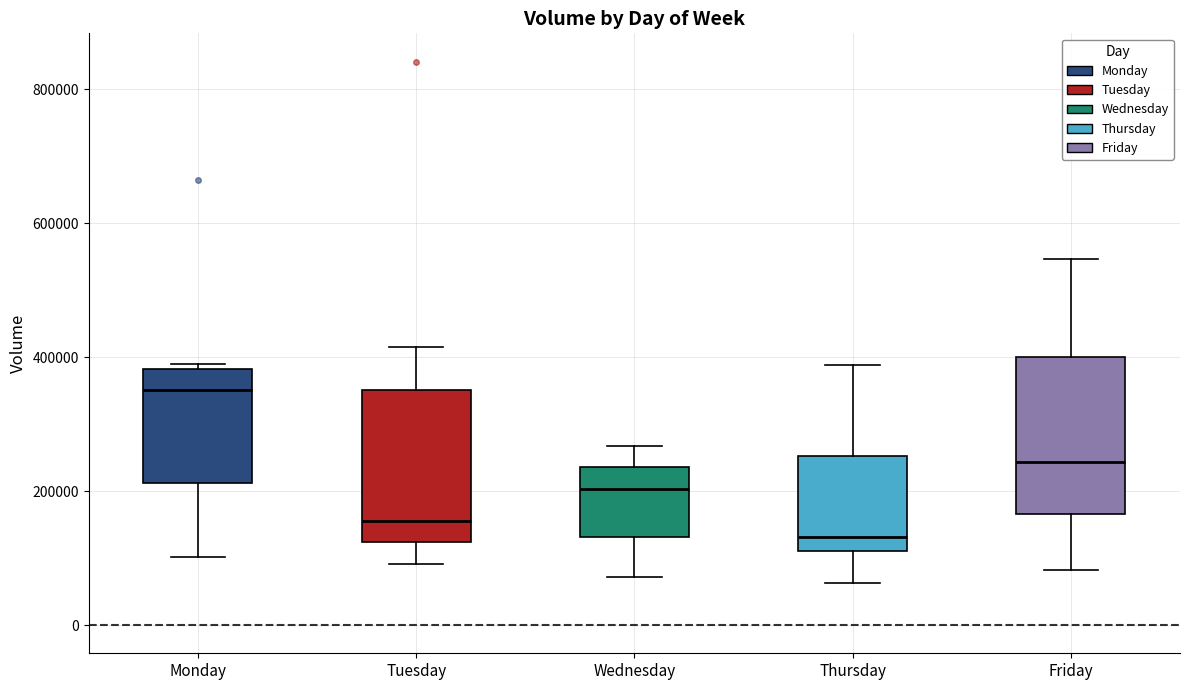

Reading left to right, read every box against the y-axis: the position of its median line, the range the box covers, and the ends of its whiskers. The values are not printed on the chart, so give them approximately, as read against the axis.

Monday: median 360000, box 220000 to 380000, whiskers 100000 to 400000
Tuesday: median 160000, box 120000 to 360000, whiskers 100000 to 420000
Wednesday: median 200000, box 140000 to 240000, whiskers 80000 to 260000
Thursday: median 140000, box 120000 to 260000, whiskers 60000 to 380000
Friday: median 240000, box 160000 to 400000, whiskers 80000 to 540000